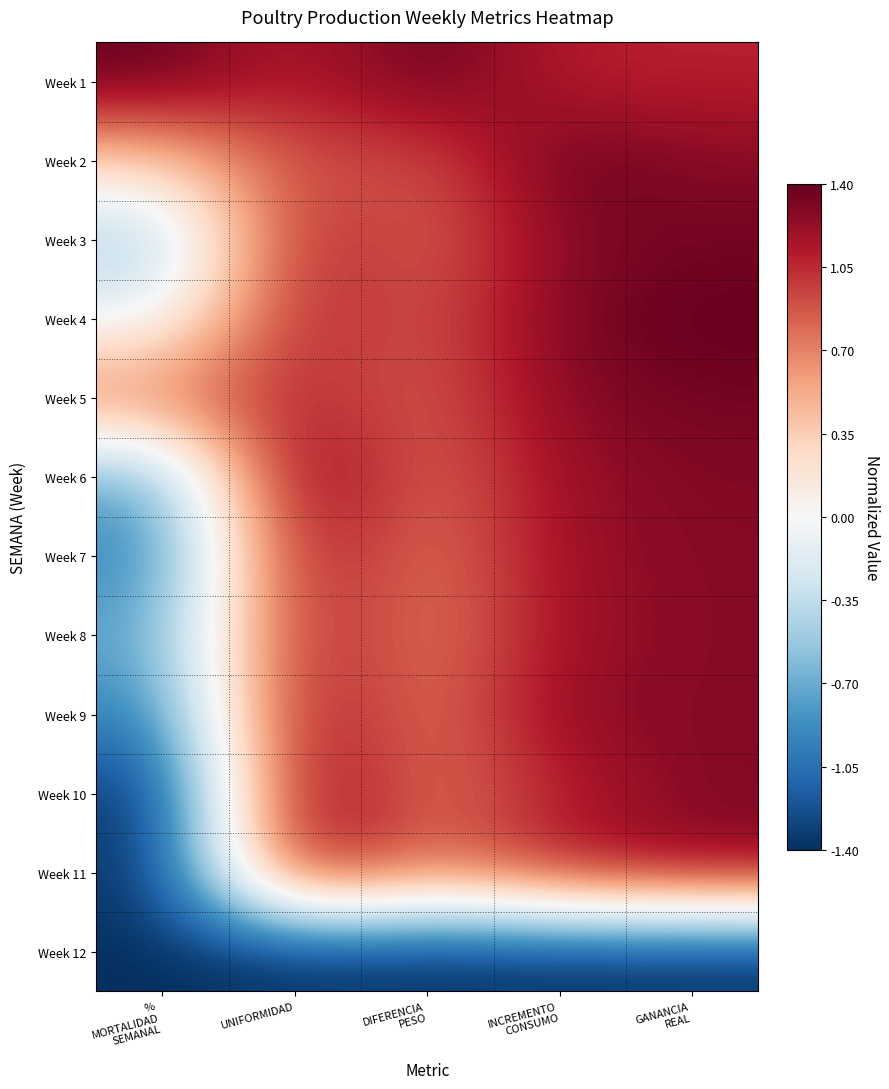

Rank the series at UNIFORMIDAD from highest to lowest value.

Week 6, Week 10, Week 11, Week 9, Week 7, Week 8, Week 3, Week 4, Week 1, Week 5, Week 2, Week 12